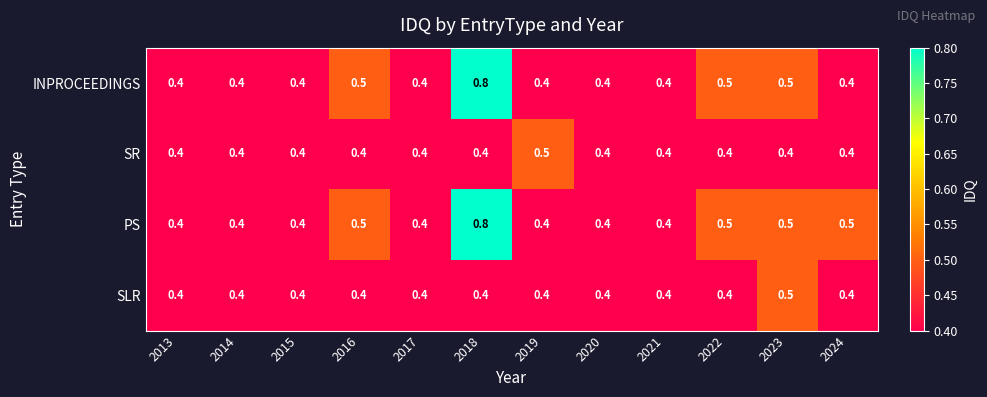

What is the sum of all INPROCEEDINGS values?

5.5